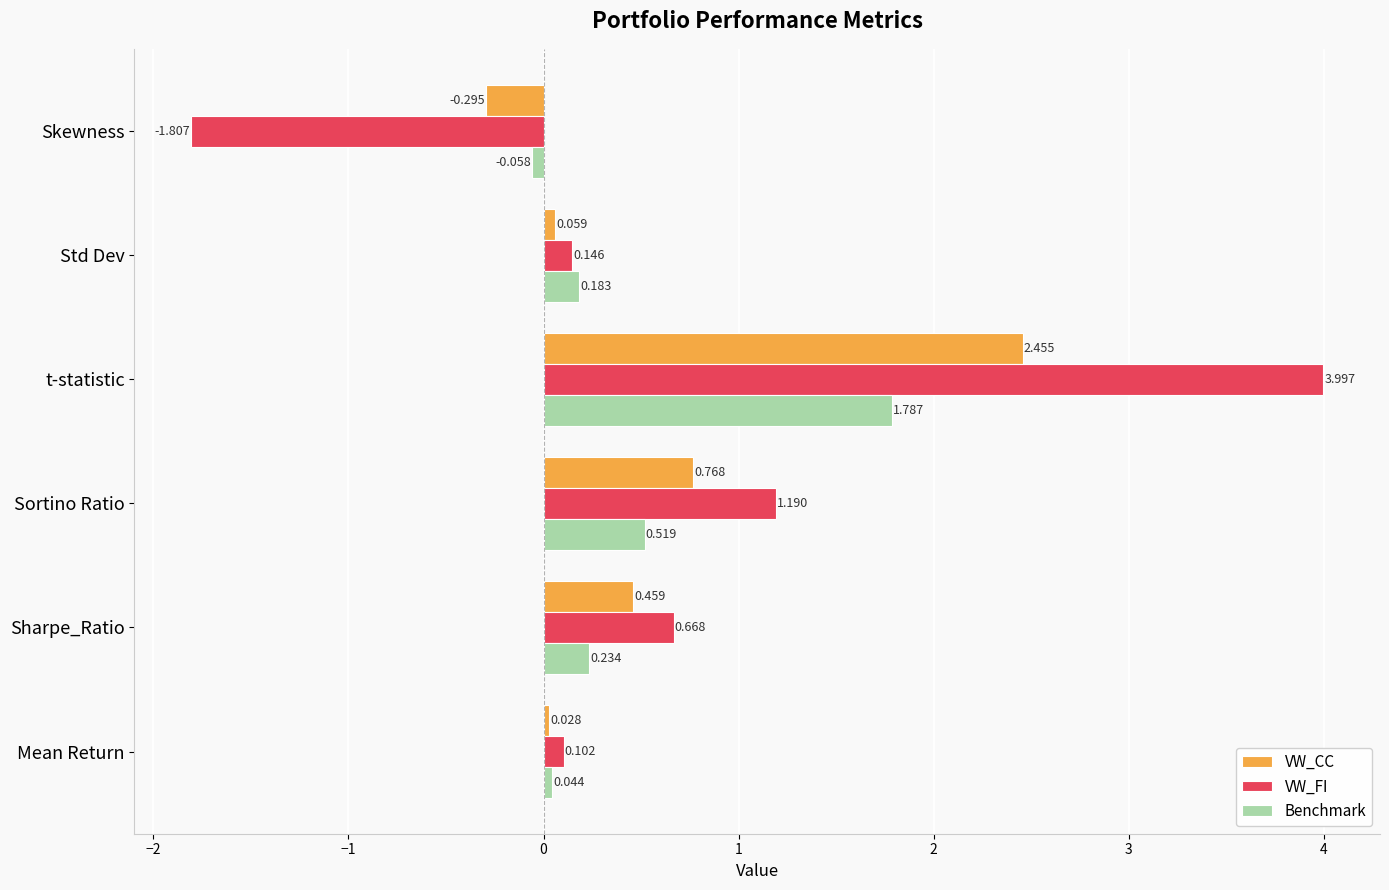

Where is VW_FI nearest to the value 1?

Sortino Ratio